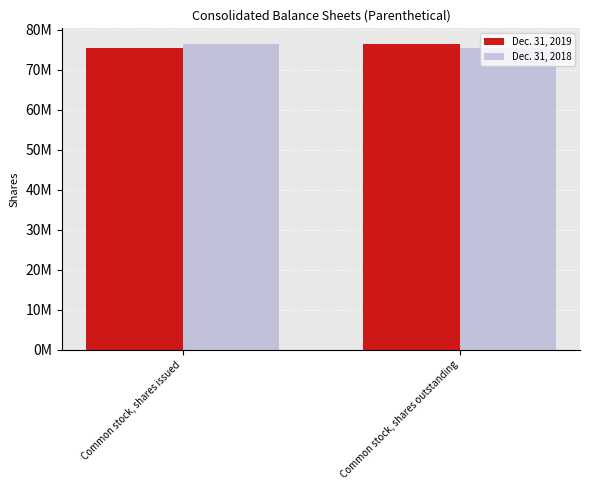

Reading left to right, extract all data points from this chart.

Dec. 31, 2019: 75471562	76536755
Dec. 31, 2018: 76536755	75471562